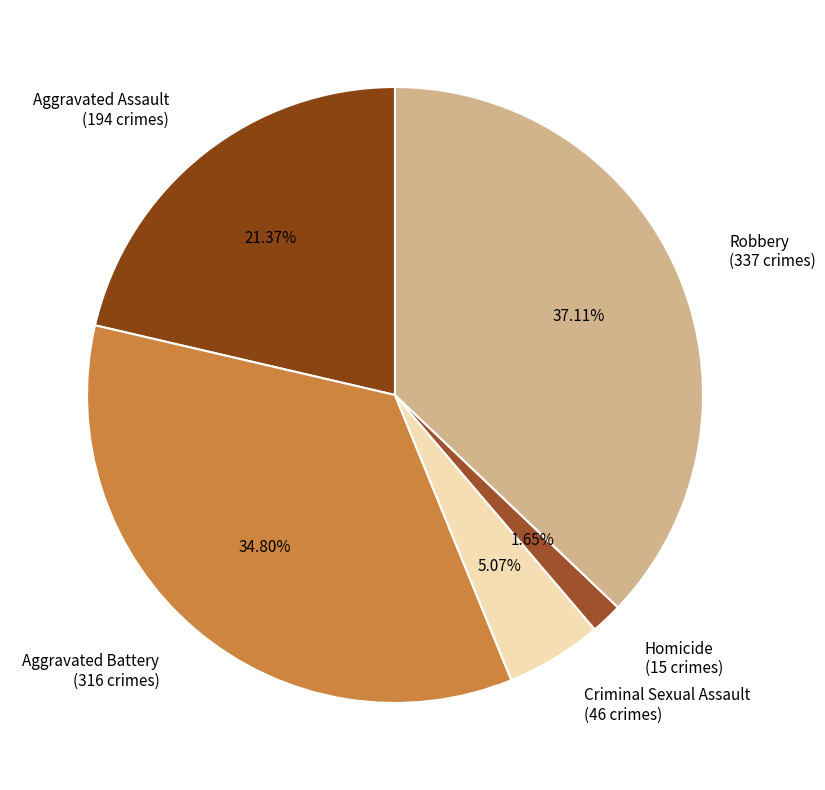

To the nearest percent, what percentage of the pie is Robbery?

37%